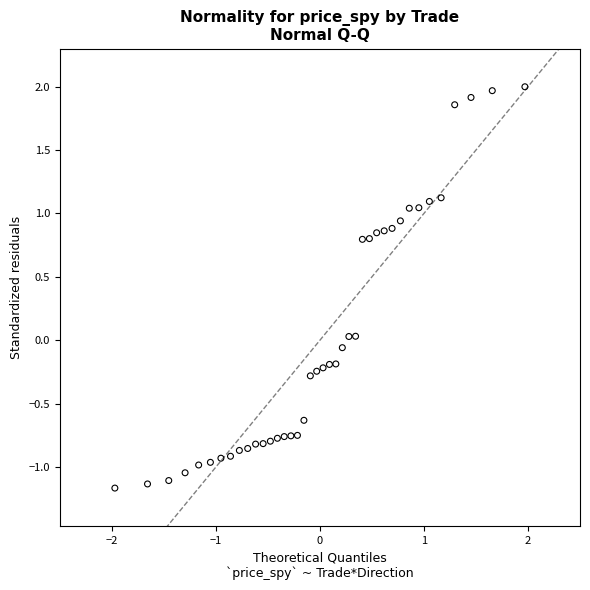

What is the range of X values (max minus min)?

3.9